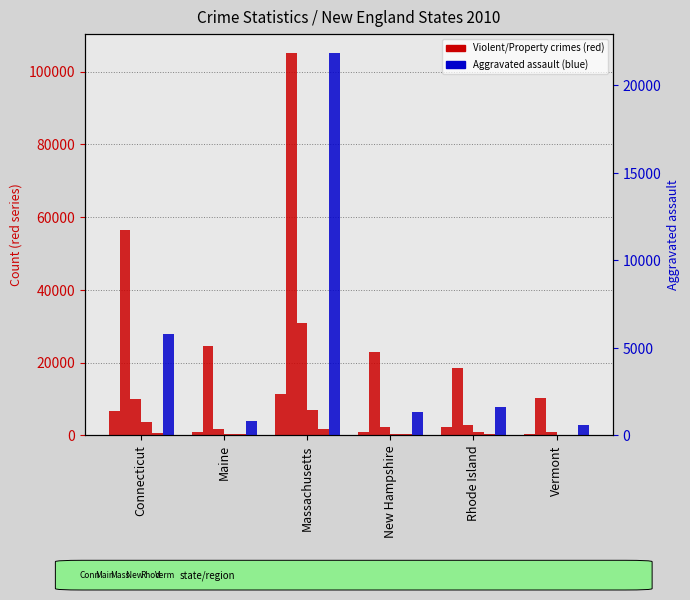

Read the Violent crime value at Massachusetts, to the nearest 50.

30750